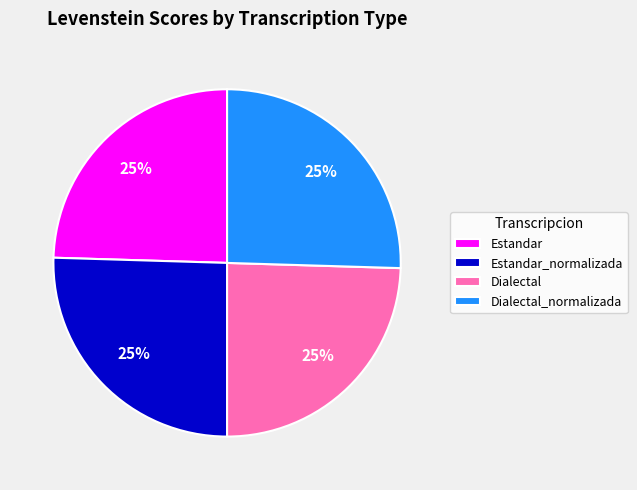

To the nearest percent, what is the average slice percentage?

25%